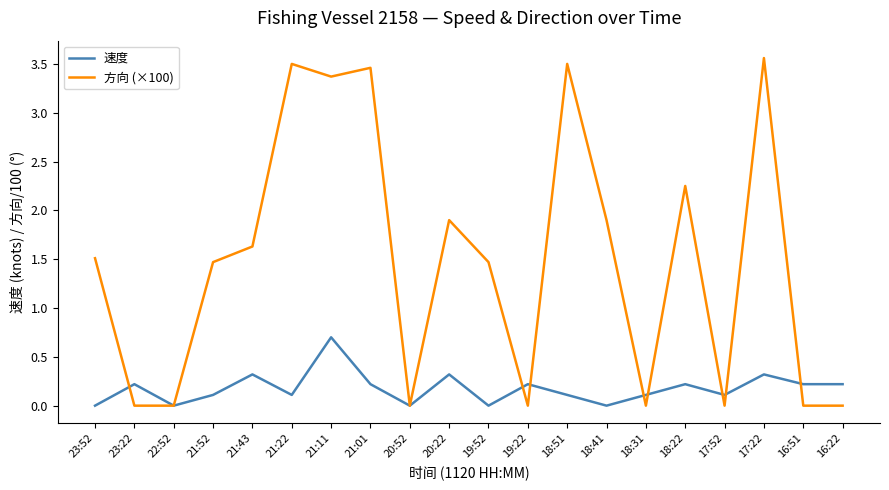

Rank the series by their maximum value, from highest to lowest.

方向 (×100), 速度